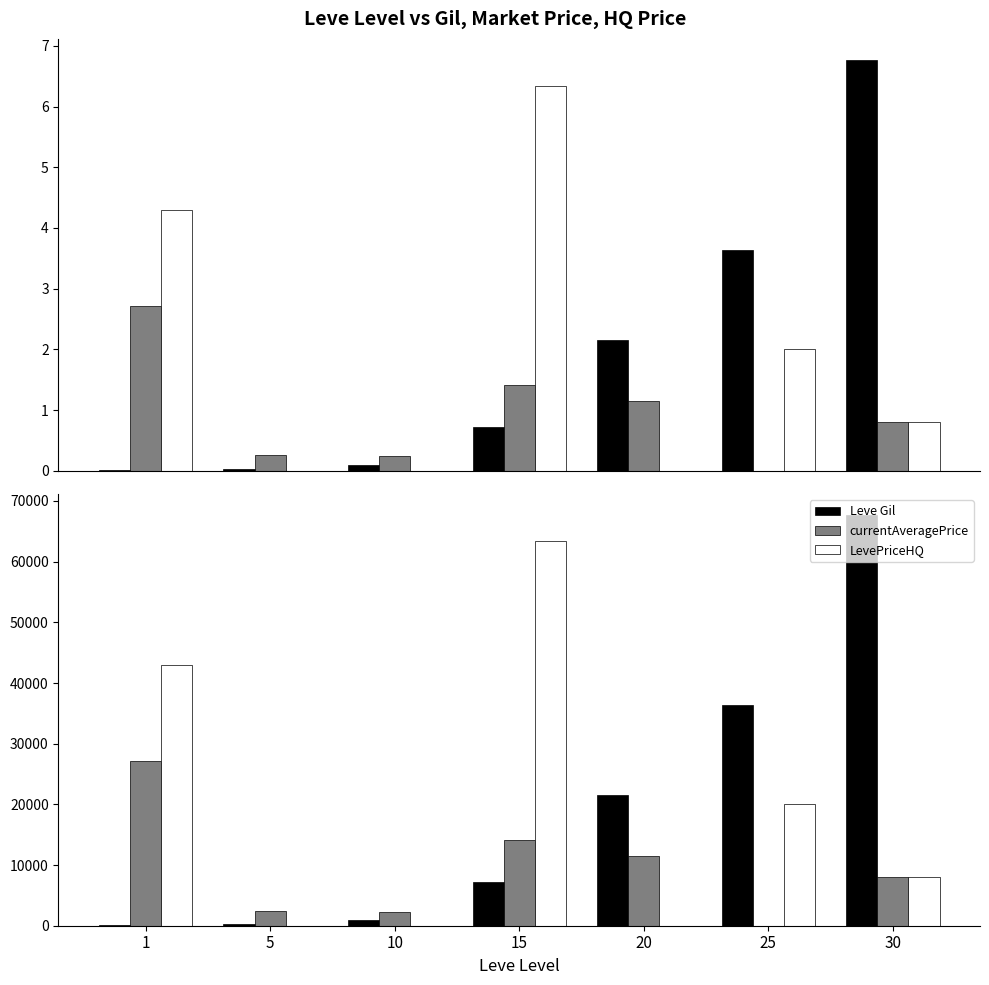

How many data points in Leve Gil are less than 7170?

3